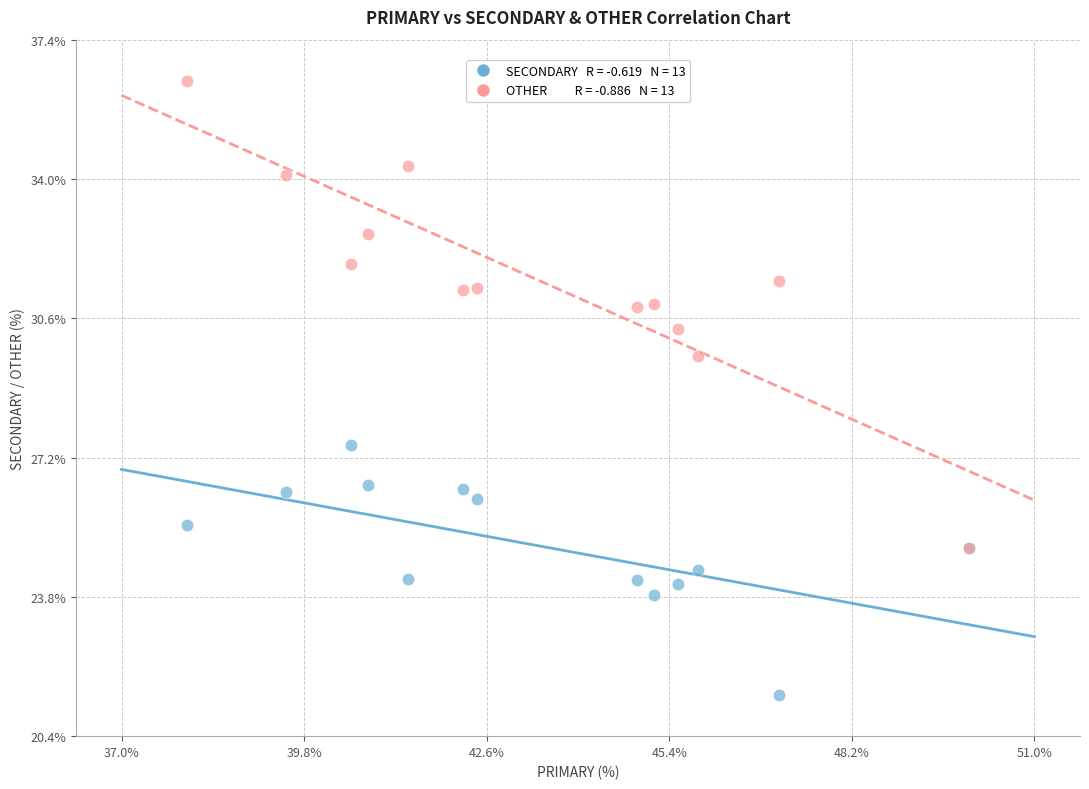

Across all series, what Y value is closest to 28?

27.5